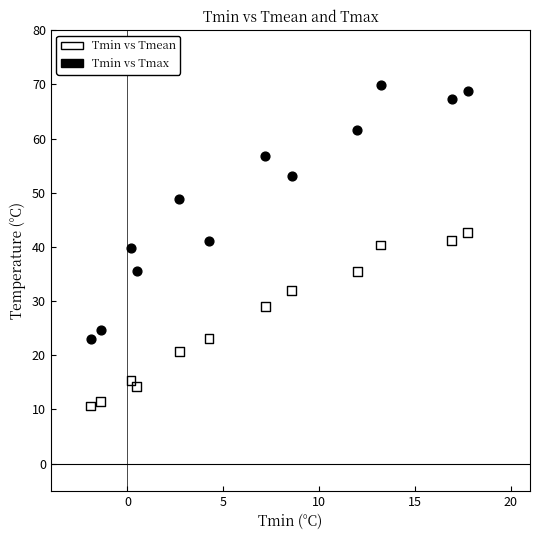

Which series contains the highest Y value?

Tmin vs Tmax